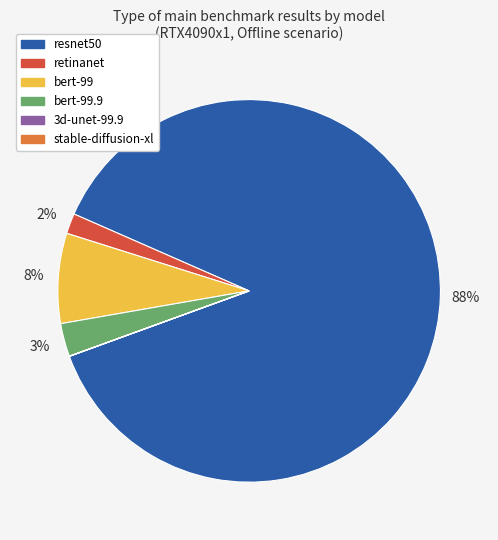

To the nearest percent, what is the average slice percentage?

17%